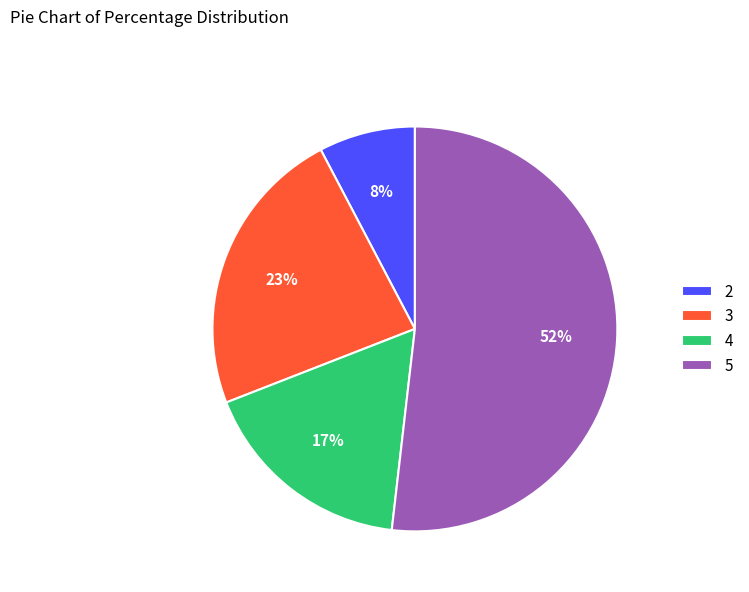

What is the largest slice in the pie chart?

5